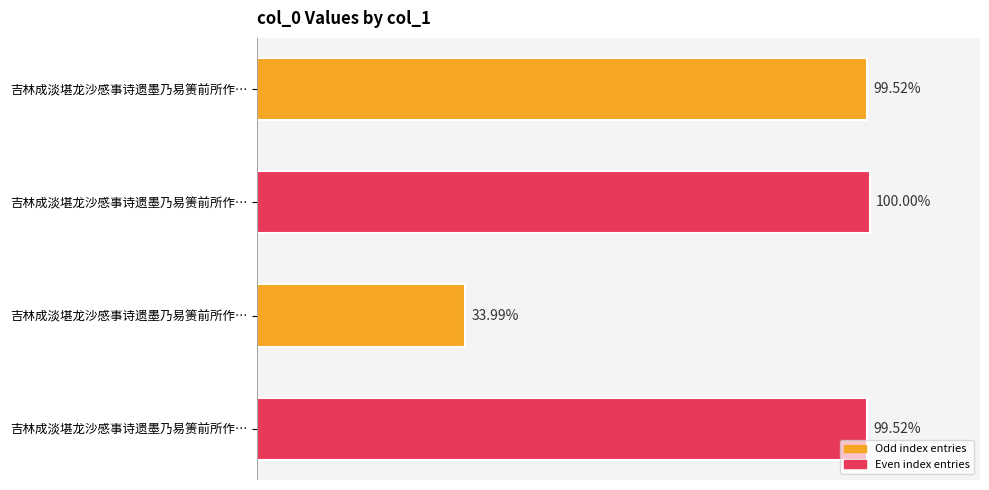

Are the bars grouped side by side (vs. stacked)?

No